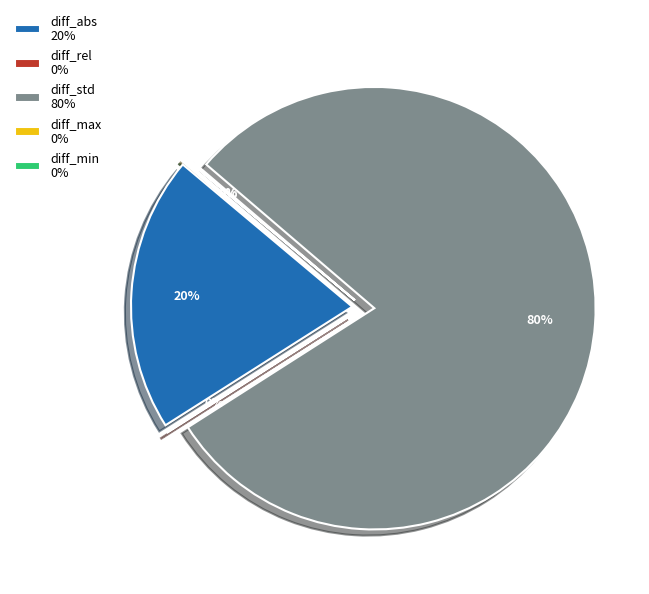

What percentage is the diff_std slice, to the nearest percent?

80%